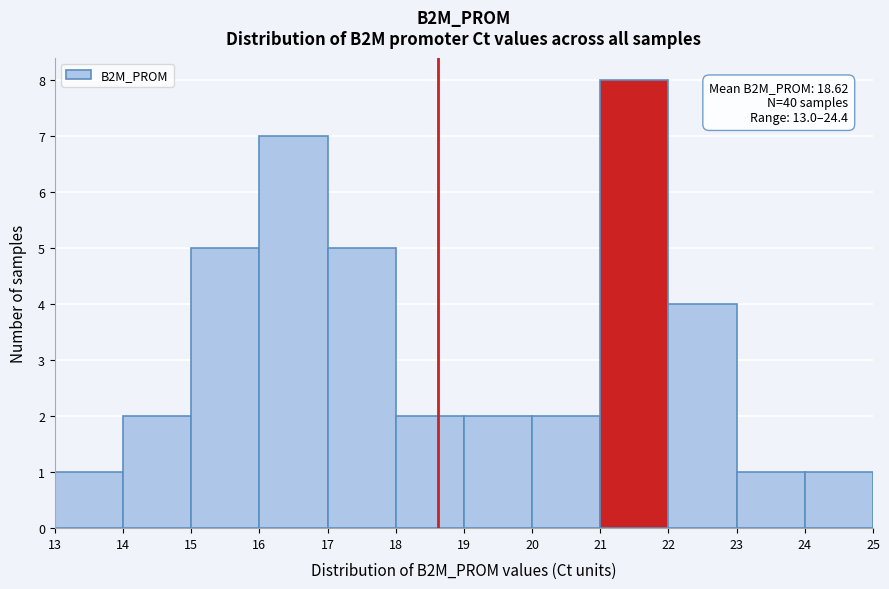

Over which range of the x-axis is the bar tallest?

21 to 22